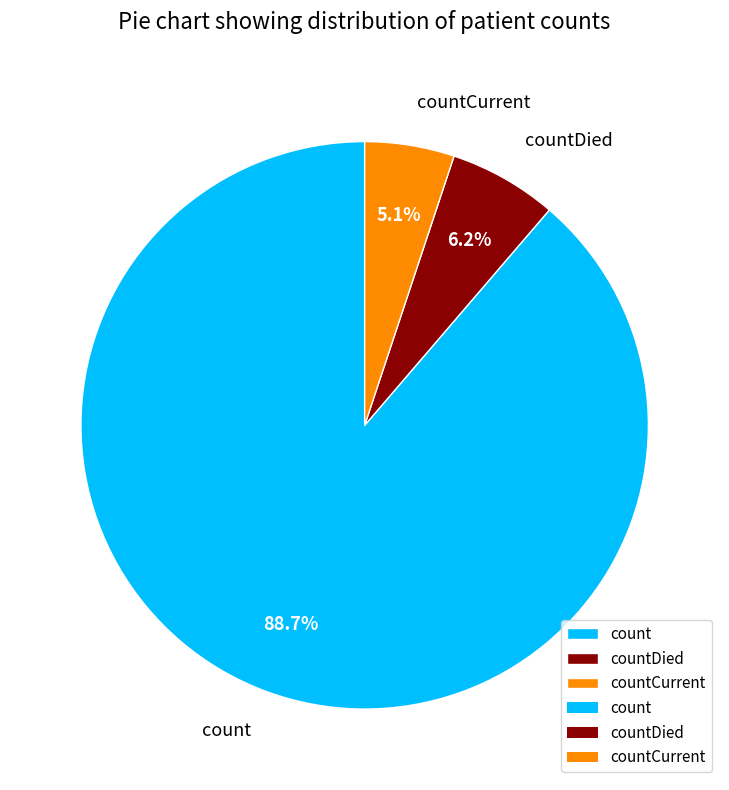

What is the majority slice?

count